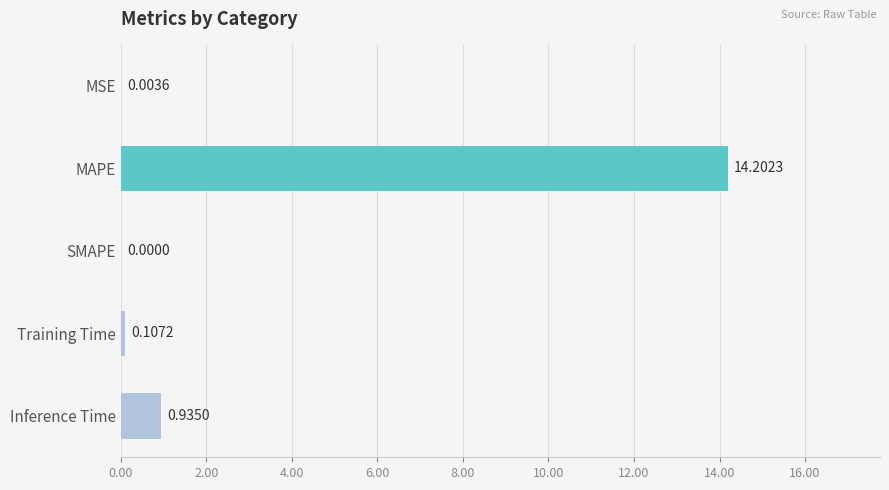

What is the change in value from SMAPE to Inference Time?

+0.9